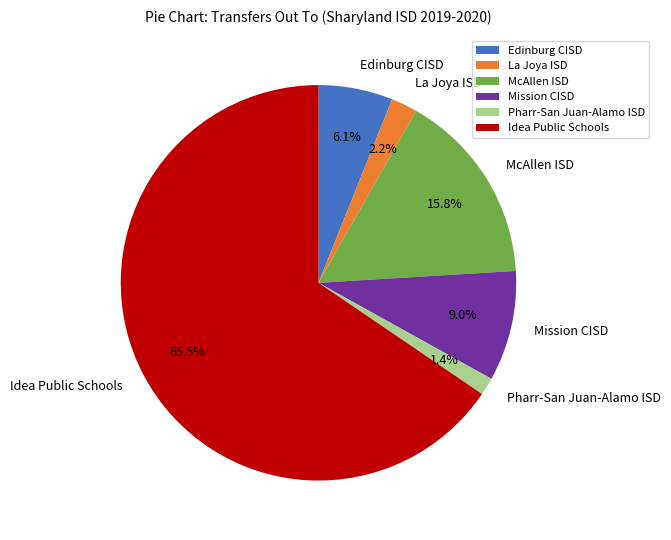

Combined, what portion of the pie is Edinburg CISD and McAllen ISD?

21.9%